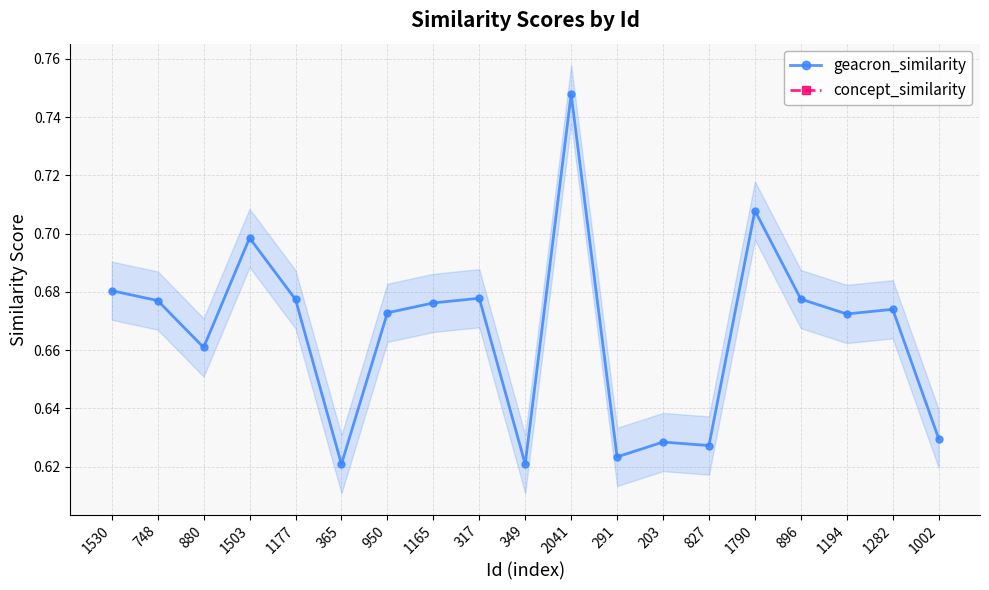

True or false: geacron_similarity and concept_similarity intersect in this chart.

False